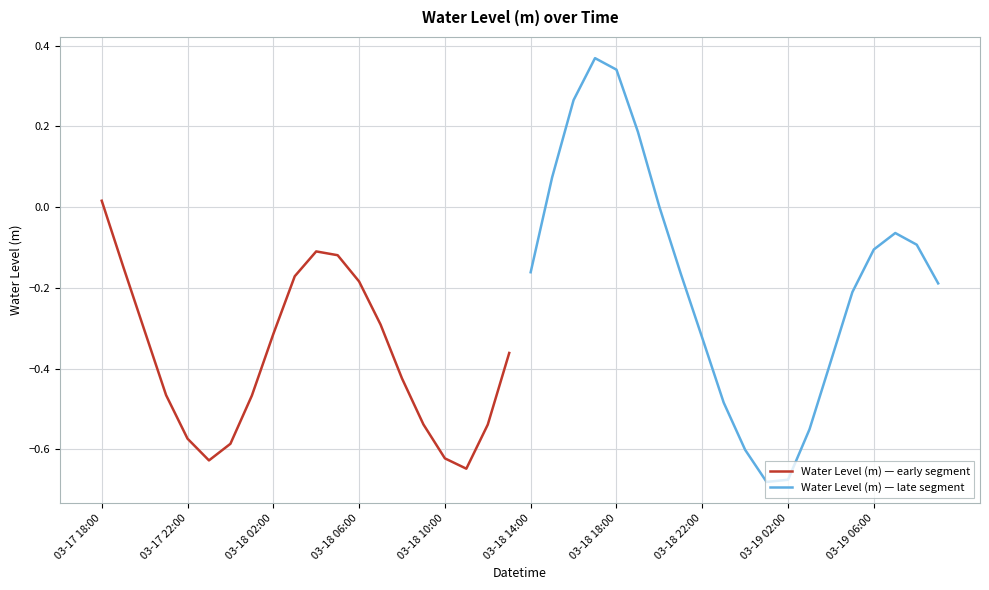

At which label does Water Level (m) — early segment reach its peak?

03-17 18:00